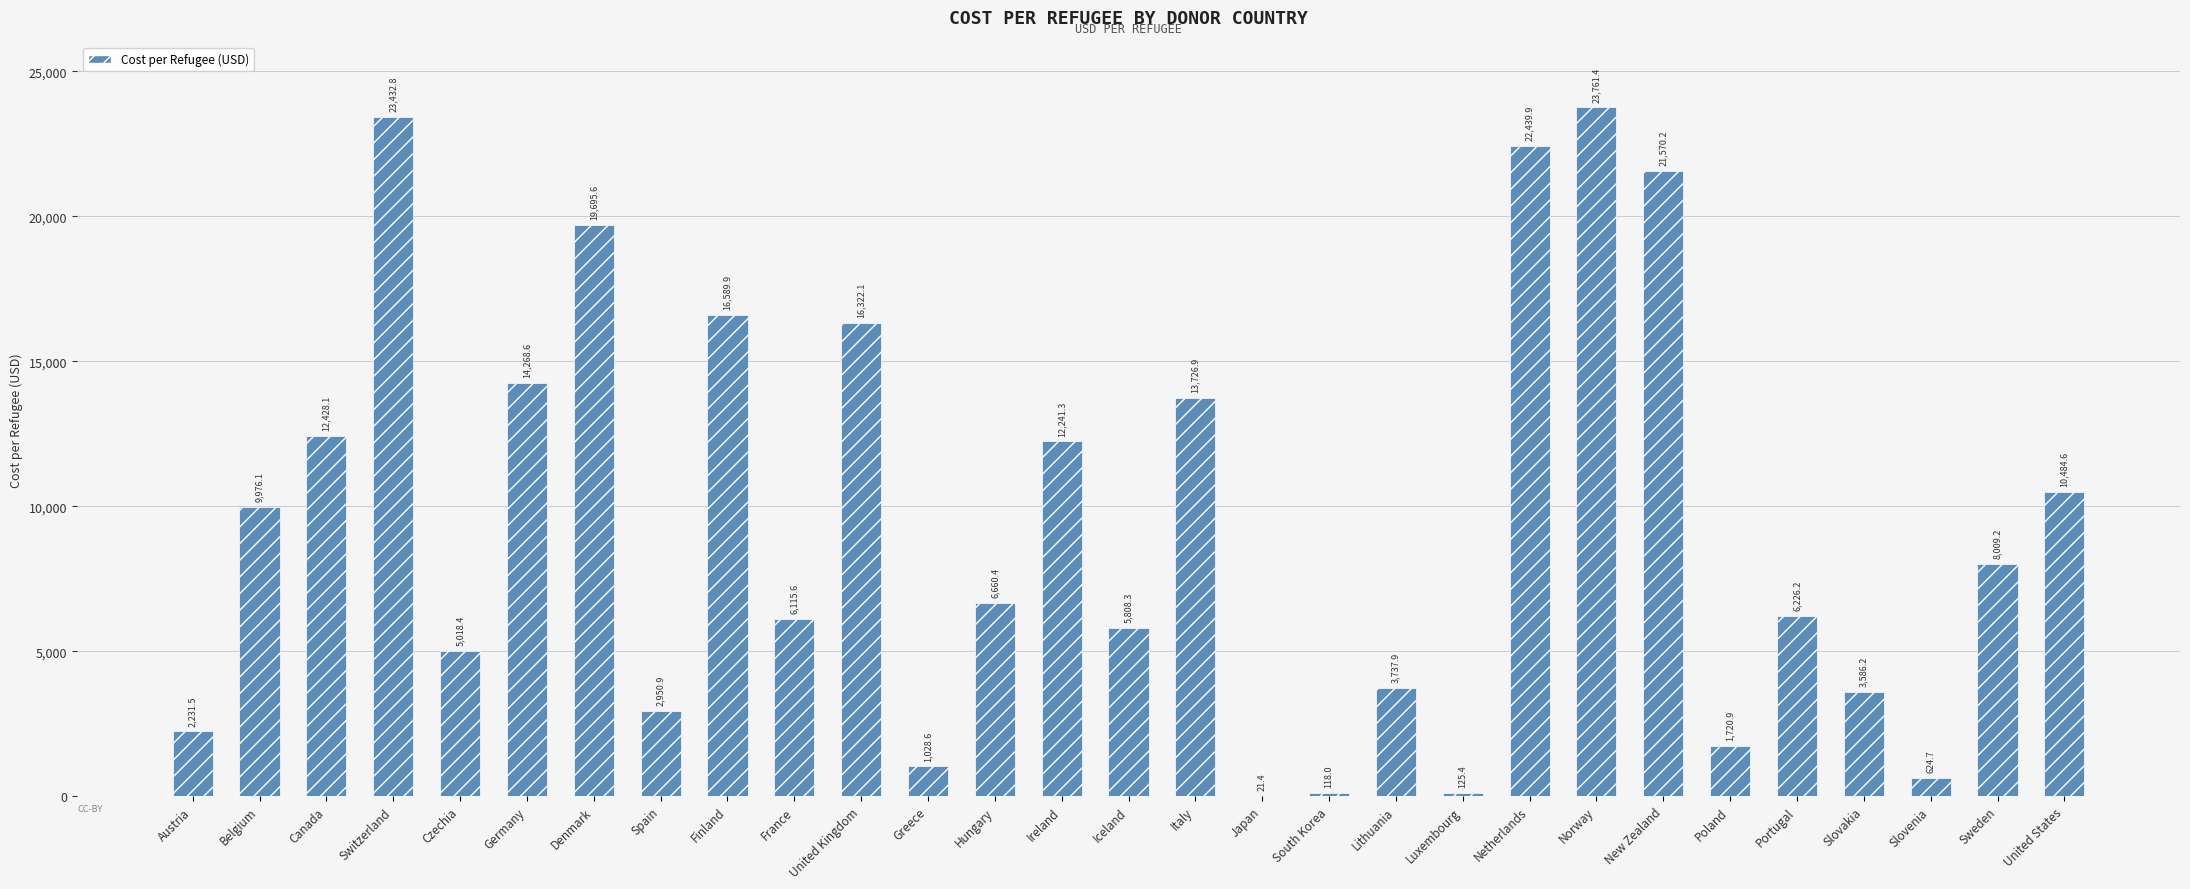

Between Slovenia and Denmark, which is larger?

Denmark